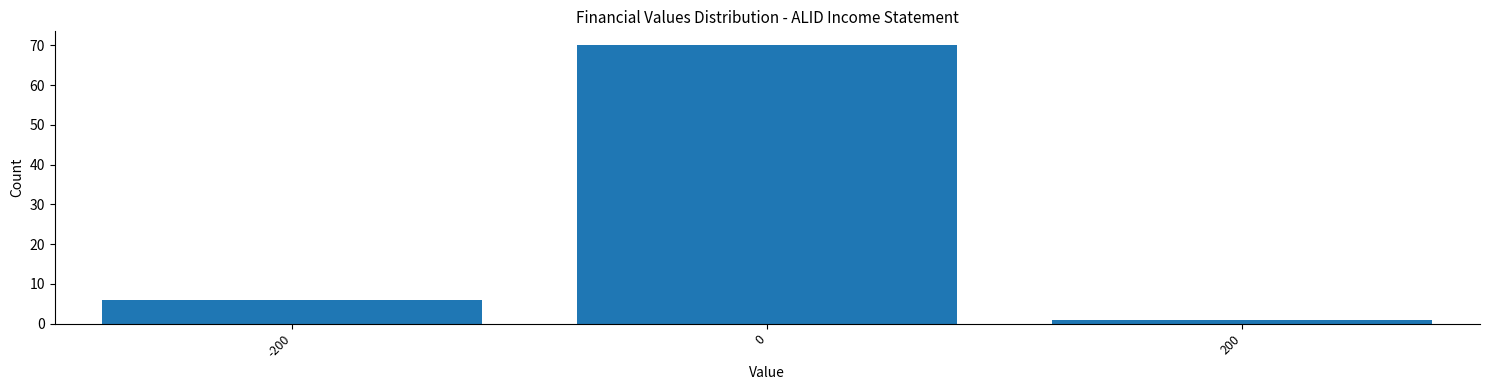

Reading left to right, extract all data points from this chart.

-200=6	0=70	200=1